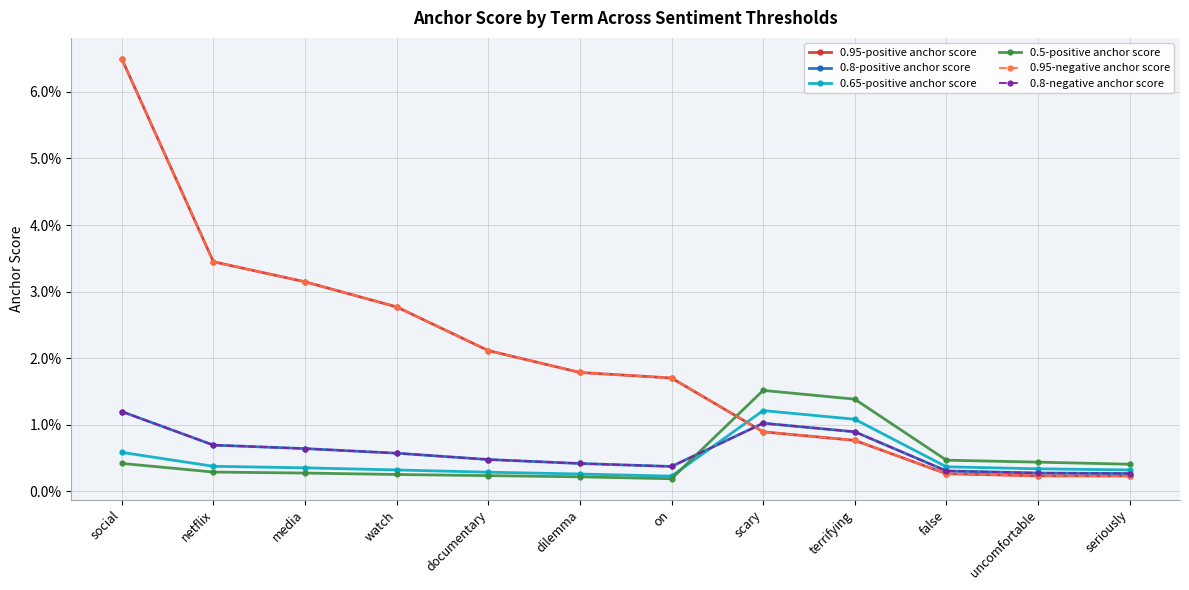

What is the sum of all 0.95-negative anchor score values?

0.2